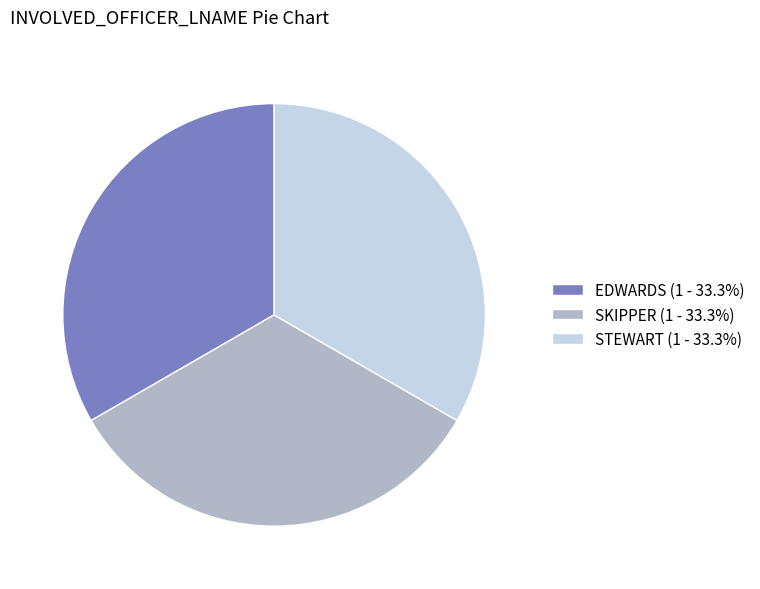

True or false: EDWARDS accounts for 91% of the total.

False